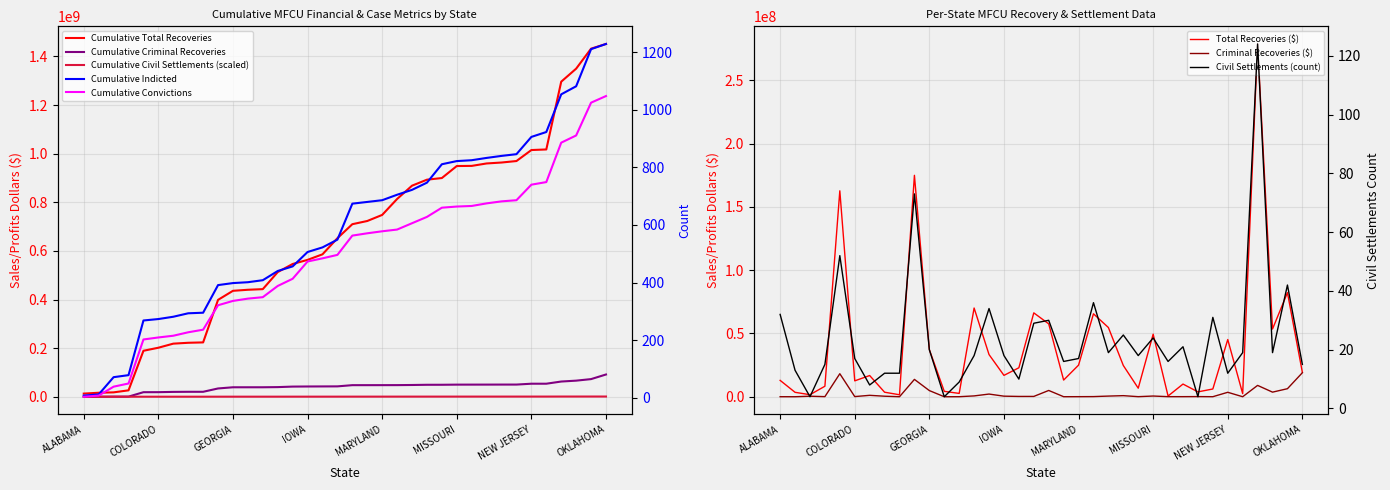

What is the spread (max minus min) of values at FLORIDA?

174999198.8